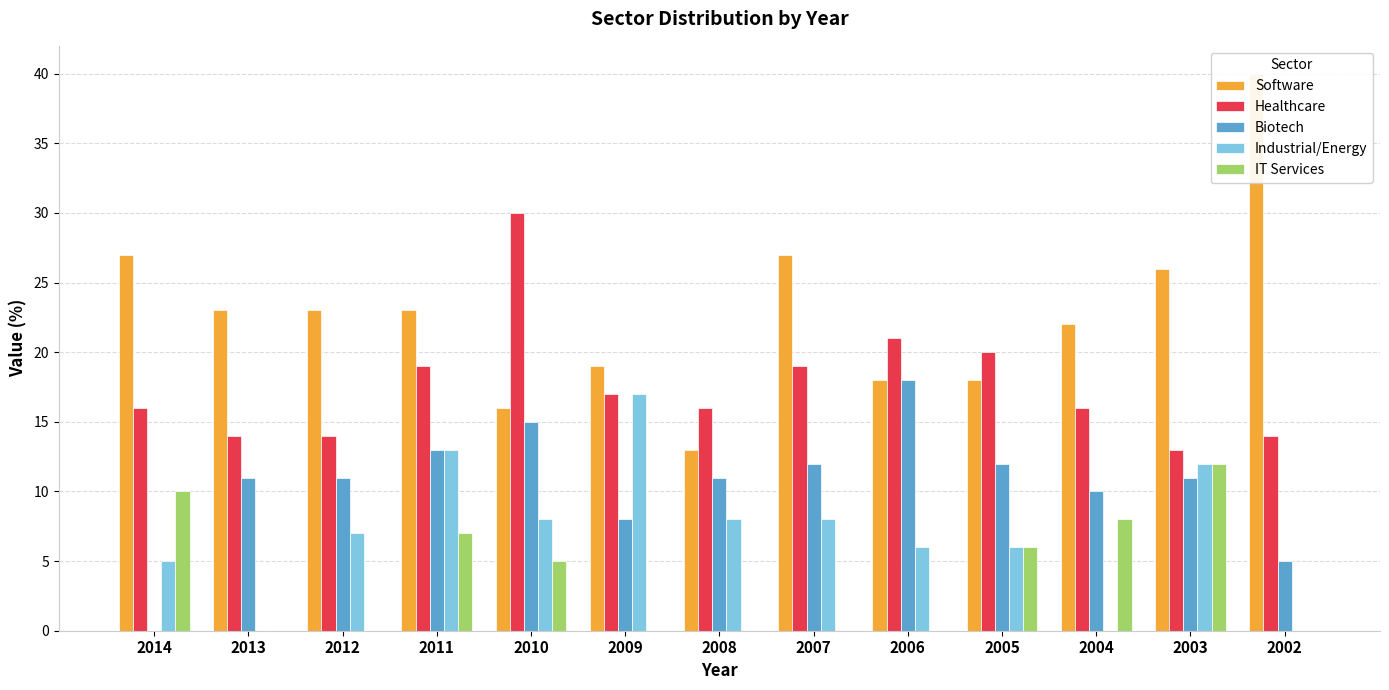

Reading left to right, what are all the values shown in this chart?

Software: 2014=27	2013=23	2012=23	2011=23	2010=16	2009=19	2008=13	2007=27	2006=18	2005=18	2004=22	2003=26	2002=40
Healthcare: 2014=16	2013=14	2012=14	2011=19	2010=30	2009=17	2008=16	2007=19	2006=21	2005=20	2004=16	2003=13	2002=14
Biotech: 2014=0	2013=11	2012=11	2011=13	2010=15	2009=8	2008=11	2007=12	2006=18	2005=12	2004=10	2003=11	2002=5
Industrial/Energy: 2014=5	2013=0	2012=7	2011=13	2010=8	2009=17	2008=8	2007=8	2006=6	2005=6	2004=0	2003=12	2002=0
IT Services: 2014=10	2013=0	2012=0	2011=7	2010=5	2009=0	2008=0	2007=0	2006=0	2005=6	2004=8	2003=12	2002=0